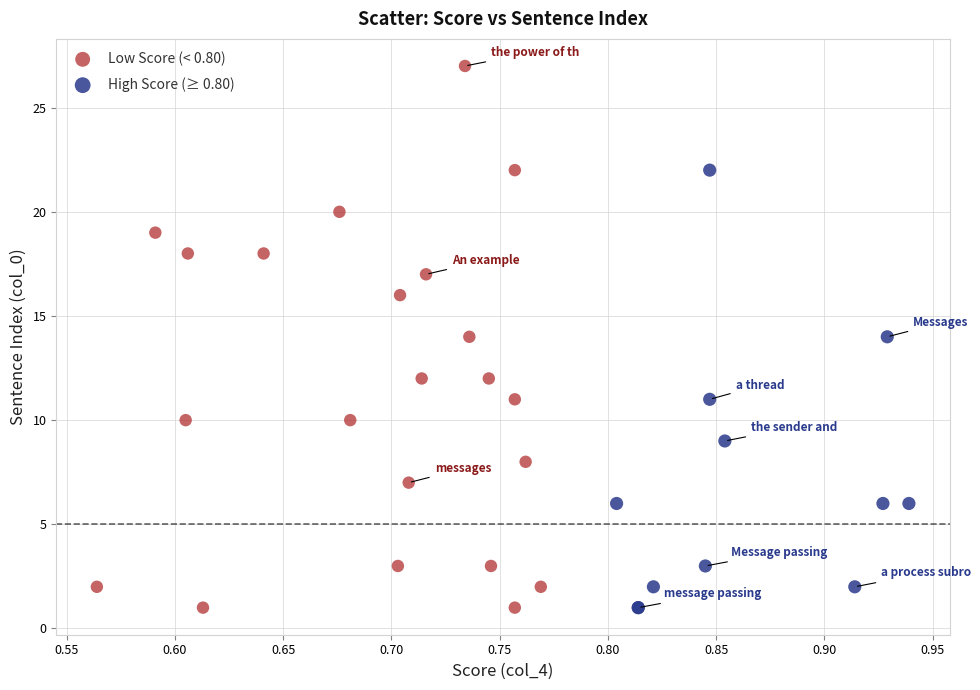

Which series contains the highest Y value?

Low Score (< 0.80)